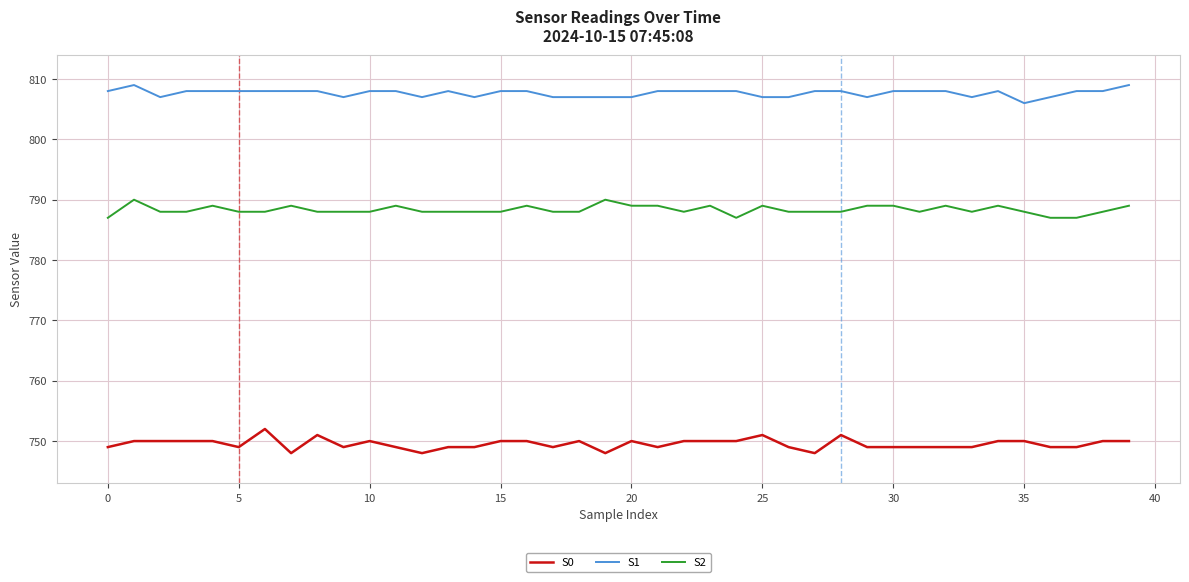

What is the sum of all S0 values?

29981